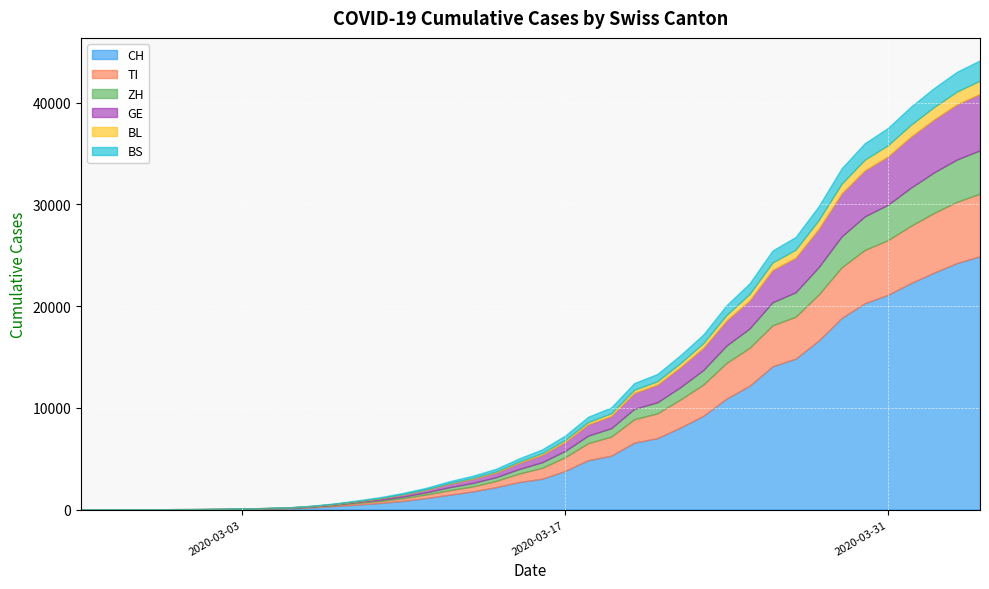

Reading left to right, extract all data points from this chart.

CH: 2020-02-25=0	2020-02-26=2	2020-02-27=6	2020-02-28=13	2020-02-29=23	2020-03-01=29	2020-03-02=40	2020-03-03=59	2020-03-04=90	2020-03-05=119	2020-03-06=210	2020-03-07=337	2020-03-08=491	2020-03-09=652	2020-03-10=858	2020-03-11=1139	2020-03-12=1463	2020-03-13=1786	2020-03-14=2200	2020-03-15=2700	2020-03-16=3028	2020-03-17=3795	2020-03-18=4848	2020-03-19=5294	2020-03-20=6575	2020-03-21=7014	2020-03-22=8060	2020-03-23=9217	2020-03-24=10897	2020-03-25=12161	2020-03-26=14076	2020-03-27=14829	2020-03-28=16605	2020-03-29=18827	2020-03-30=20278	2020-03-31=21100	2020-04-01=22253	2020-04-02=23280	2020-04-03=24228	2020-04-04=24900
TI: 2020-02-25=0	2020-02-26=1	2020-02-27=1	2020-02-28=1	2020-02-29=2	2020-03-01=2	2020-03-02=4	2020-03-03=8	2020-03-04=18	2020-03-05=35	2020-03-06=64	2020-03-07=105	2020-03-08=172	2020-03-09=197	2020-03-10=265	2020-03-11=354	2020-03-12=444	2020-03-13=491	2020-03-14=611	2020-03-15=835	2020-03-16=1070	2020-03-17=1352	2020-03-18=1678	2020-03-19=1875	2020-03-20=2302	2020-03-21=2438	2020-03-22=2756	2020-03-23=3072	2020-03-24=3512	2020-03-25=3730	2020-03-26=4029	2020-03-27=4128	2020-03-28=4525	2020-03-29=4988	2020-03-30=5237	2020-03-31=5374	2020-04-01=5632	2020-04-02=5868	2020-04-03=6022	2020-04-04=6150
ZH: 2020-02-25=0	2020-02-26=0	2020-02-27=2	2020-02-28=2	2020-02-29=6	2020-03-01=7	2020-03-02=10	2020-03-03=13	2020-03-04=18	2020-03-05=20	2020-03-06=27	2020-03-07=52	2020-03-08=85	2020-03-09=124	2020-03-10=166	2020-03-11=211	2020-03-12=296	2020-03-13=339	2020-03-14=366	2020-03-15=447	2020-03-16=551	2020-03-17=614	2020-03-18=742	2020-03-19=826	2020-03-20=1019	2020-03-21=1090	2020-03-22=1210	2020-03-23=1430	2020-03-24=1710	2020-03-25=1902	2020-03-26=2273	2020-03-27=2395	2020-03-28=2693	2020-03-29=3036	2020-03-30=3298	2020-03-31=3476	2020-04-01=3750	2020-04-02=3985	2020-04-03=4154	2020-04-04=4262
GE: 2020-02-25=0	2020-02-26=1	2020-02-27=1	2020-02-28=4	2020-02-29=8	2020-03-01=9	2020-03-02=10	2020-03-03=13	2020-03-04=21	2020-03-05=29	2020-03-06=41	2020-03-07=56	2020-03-08=78	2020-03-09=142	2020-03-10=200	2020-03-11=249	2020-03-12=338	2020-03-13=401	2020-03-14=457	2020-03-15=600	2020-03-16=726	2020-03-17=894	2020-03-18=1098	2020-03-19=1196	2020-03-20=1563	2020-03-21=1731	2020-03-22=1966	2020-03-23=2183	2020-03-24=2456	2020-03-25=2746	2020-03-26=3163	2020-03-27=3397	2020-03-28=3760	2020-03-29=4219	2020-03-30=4522	2020-03-31=4745	2020-04-01=5010	2020-04-02=5199	2020-04-03=5418	2020-04-04=5550
BL: 2020-02-25=0	2020-02-26=0	2020-02-27=0	2020-02-28=1	2020-02-29=2	2020-03-01=2	2020-03-02=2	2020-03-03=2	2020-03-04=4	2020-03-05=5	2020-03-06=9	2020-03-07=15	2020-03-08=19	2020-03-09=27	2020-03-10=40	2020-03-11=52	2020-03-12=66	2020-03-13=93	2020-03-14=106	2020-03-15=125	2020-03-16=163	2020-03-17=188	2020-03-18=237	2020-03-19=268	2020-03-20=310	2020-03-21=336	2020-03-22=396	2020-03-23=462	2020-03-24=545	2020-03-25=641	2020-03-26=742	2020-03-27=790	2020-03-28=869	2020-03-29=964	2020-03-30=1051	2020-03-31=1106	2020-04-01=1170	2020-04-02=1218	2020-04-03=1267	2020-04-04=1300
BS: 2020-02-25=0	2020-02-26=0	2020-02-27=1	2020-02-28=1	2020-02-29=1	2020-03-01=1	2020-03-02=1	2020-03-03=3	2020-03-04=8	2020-03-05=11	2020-03-06=26	2020-03-07=40	2020-03-08=60	2020-03-09=89	2020-03-10=120	2020-03-11=150	2020-03-12=188	2020-03-13=222	2020-03-14=268	2020-03-15=320	2020-03-16=374	2020-03-17=430	2020-03-18=516	2020-03-19=580	2020-03-20=663	2020-03-21=715	2020-03-22=783	2020-03-23=854	2020-03-24=960	2020-03-25=1048	2020-03-26=1179	2020-03-27=1253	2020-03-28=1364	2020-03-29=1520	2020-03-30=1620	2020-03-31=1699	2020-04-01=1780	2020-04-02=1872	2020-04-03=1937	2020-04-04=1990